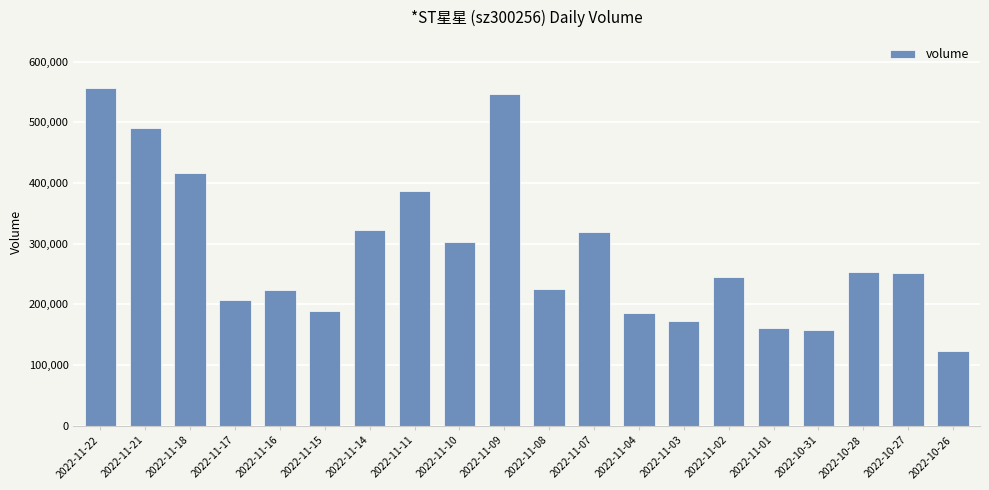

Between 2022-11-10 and 2022-10-26, which is larger?

2022-11-10